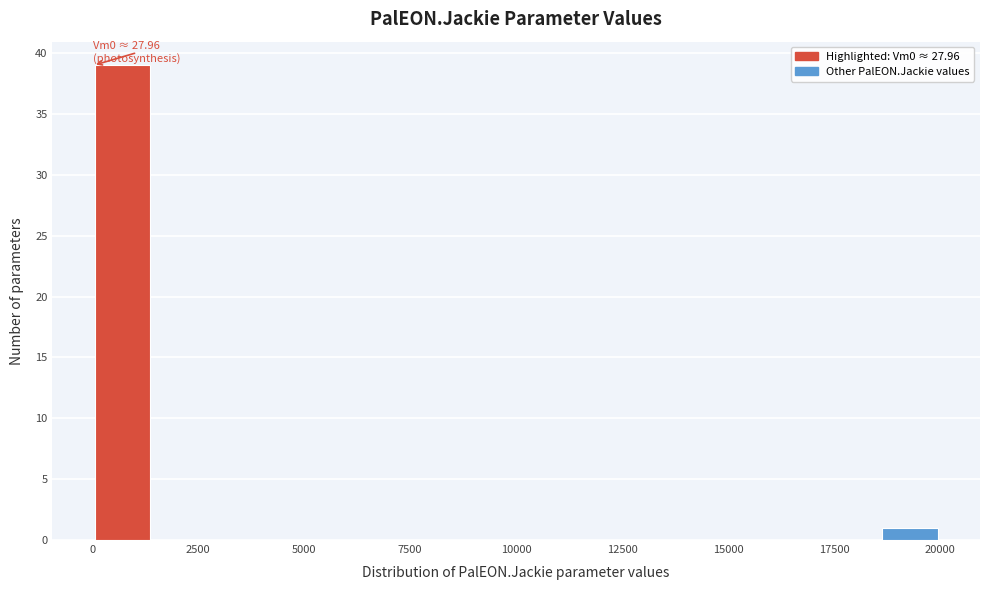

Around what value on the x-axis is the tallest bar? Give the approximate position of its centre, as read against the axis.

500